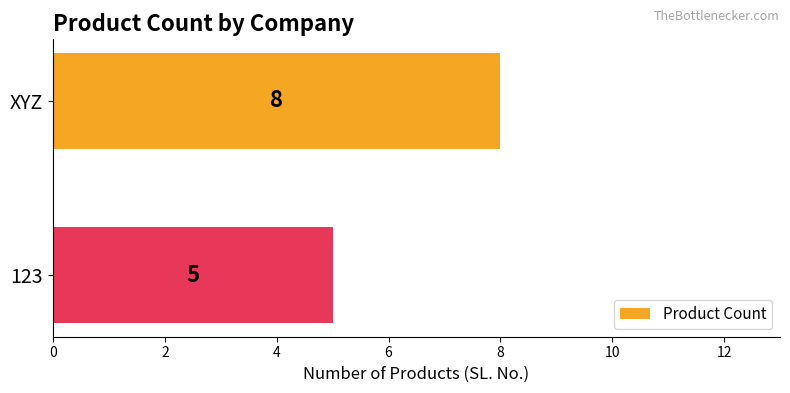

Rank the categories by value from lowest to highest.

123, XYZ